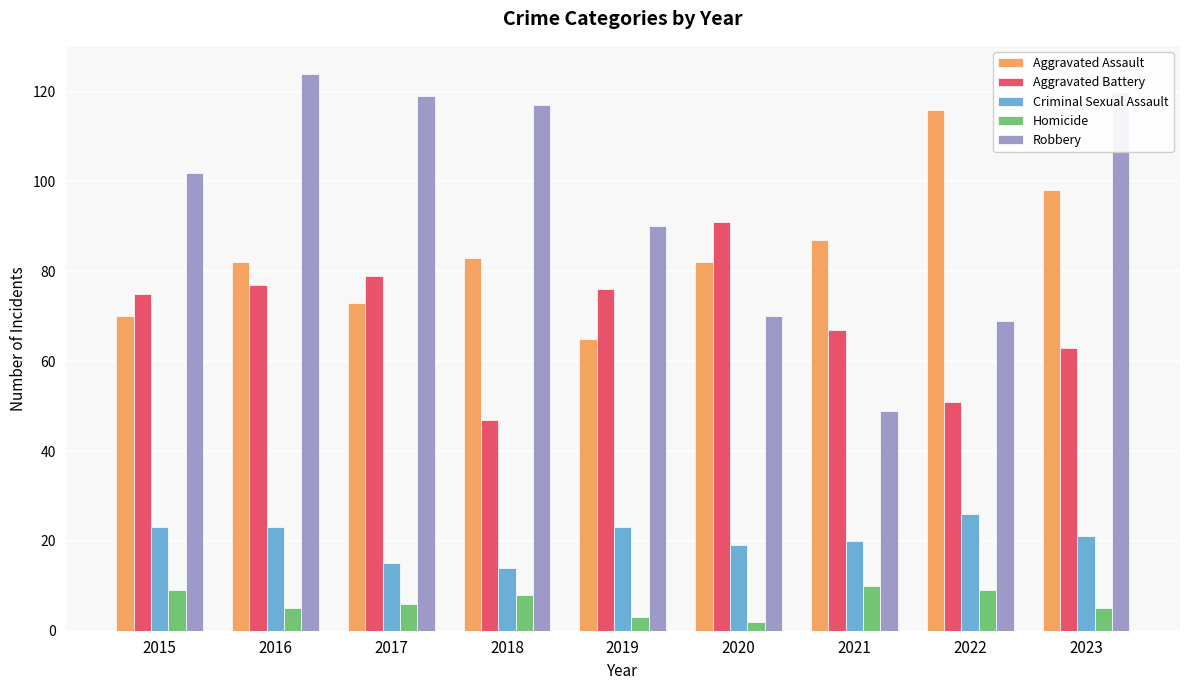

Which series has the largest total across all categories?

Robbery